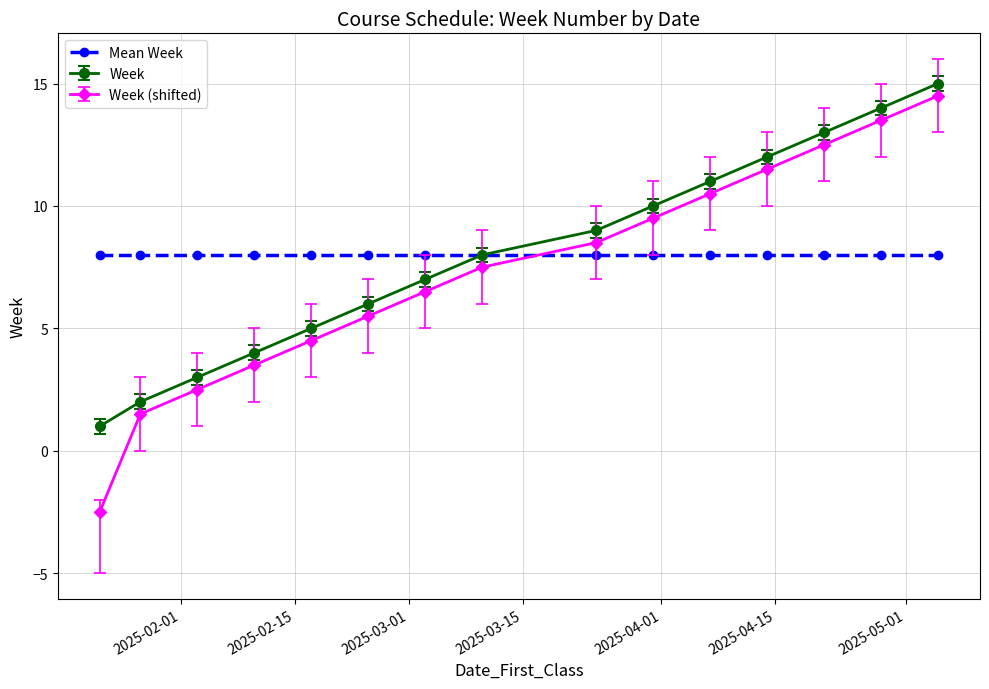

True or false: Week (shifted) and Week intersect in this chart.

False